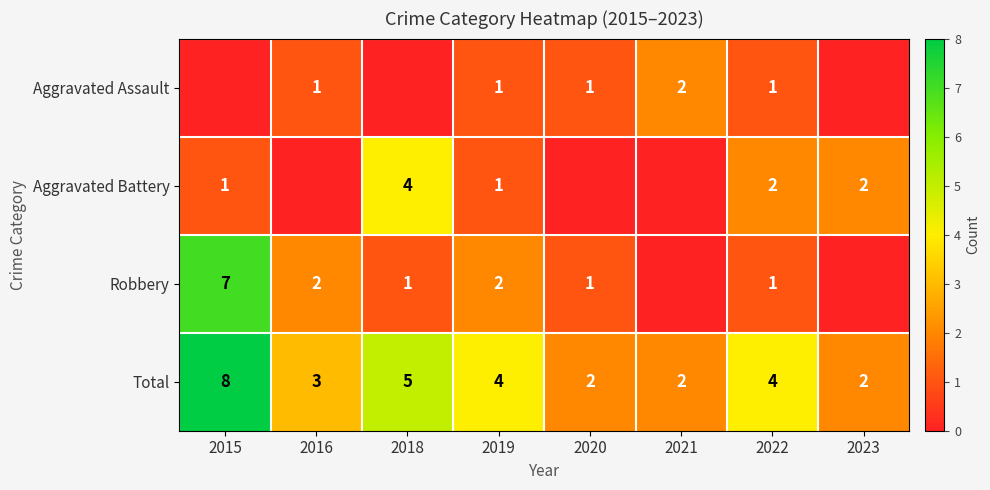

What is the approximate value of Total at 2018?

5